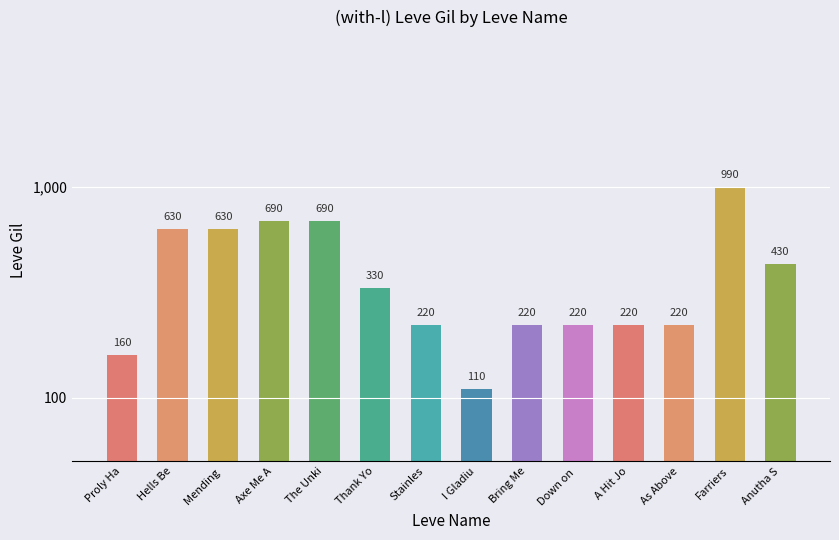

Between Mending  and A Hit Jo, which is larger?

Mending 